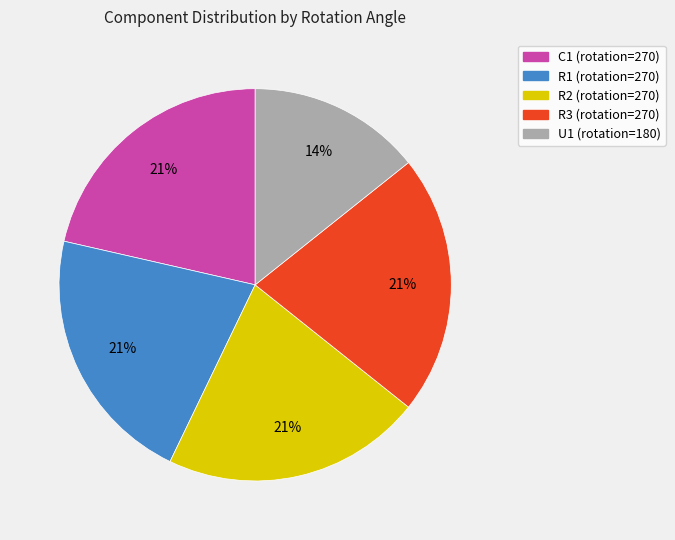

To the nearest percent, what portion does R3 represent?

21%